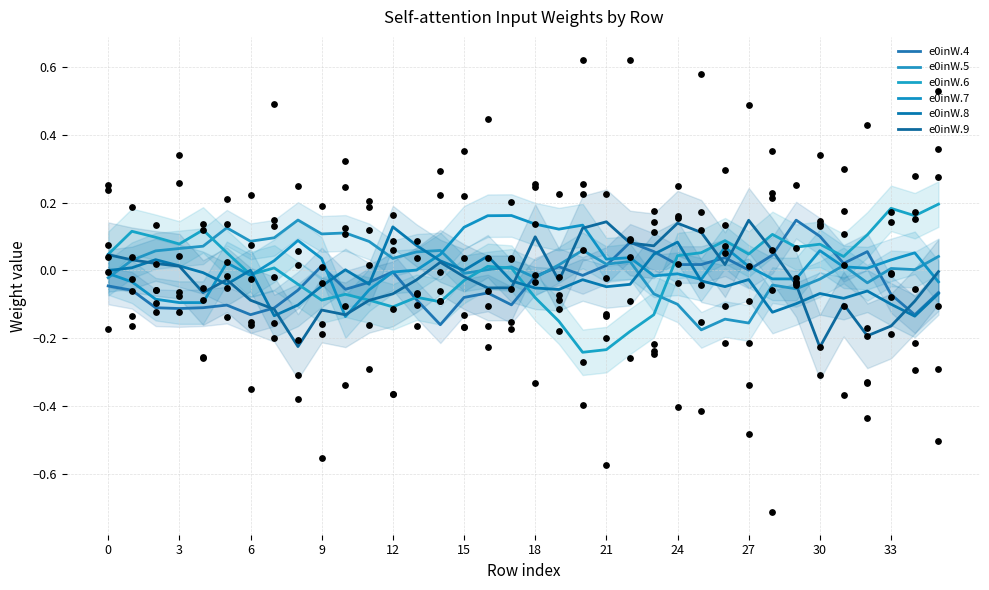

At which category is the sum across all series the highest?

24